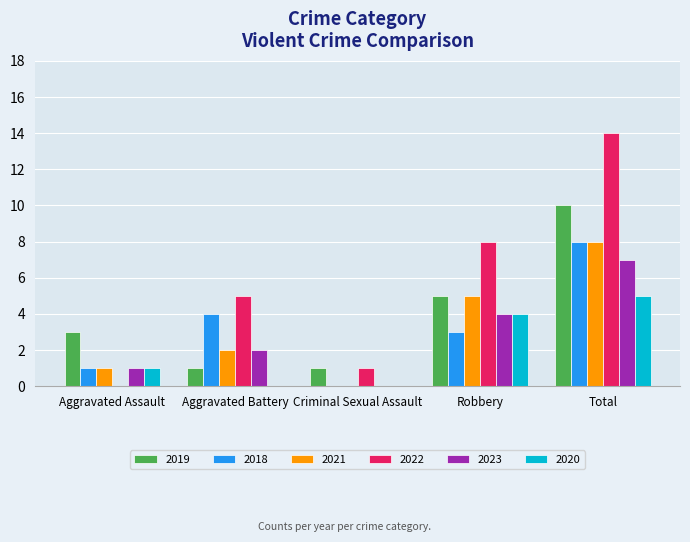

Count the 2019 values in the range 1 to 5.

4